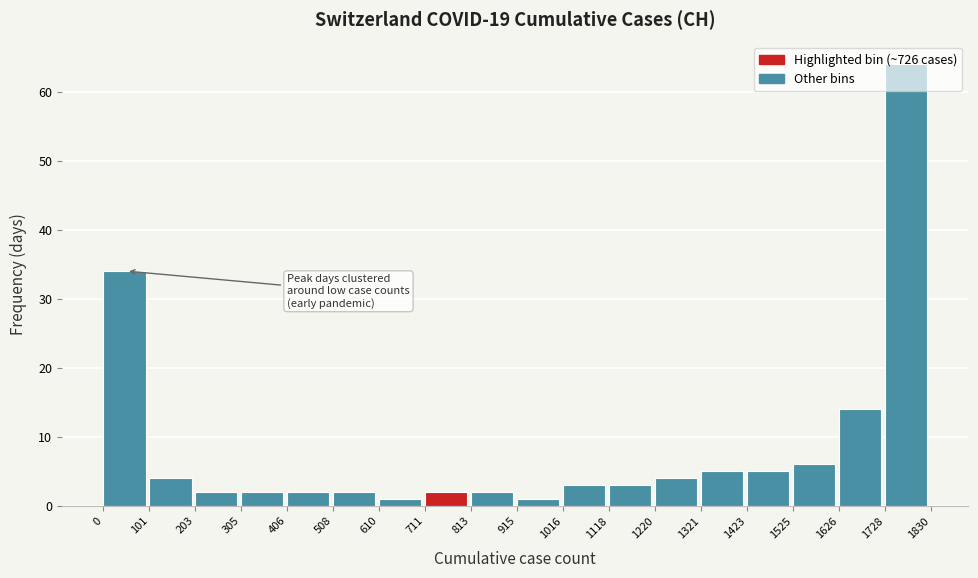

How tall is the bar that spans 915 to 1016 on the x-axis? The values are not printed on the chart, so give them approximately, as read against the axis.

1